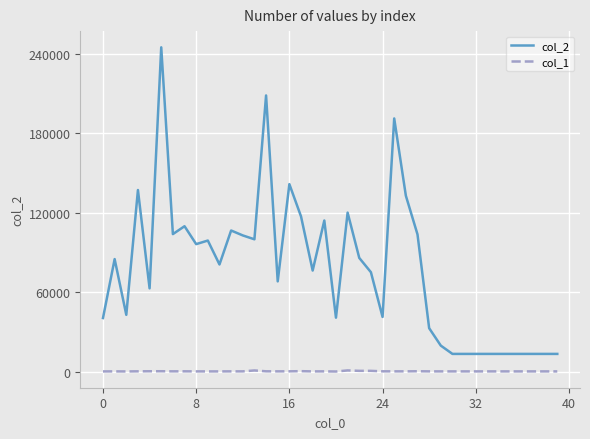

Which series has the largest total across all categories?

col_2